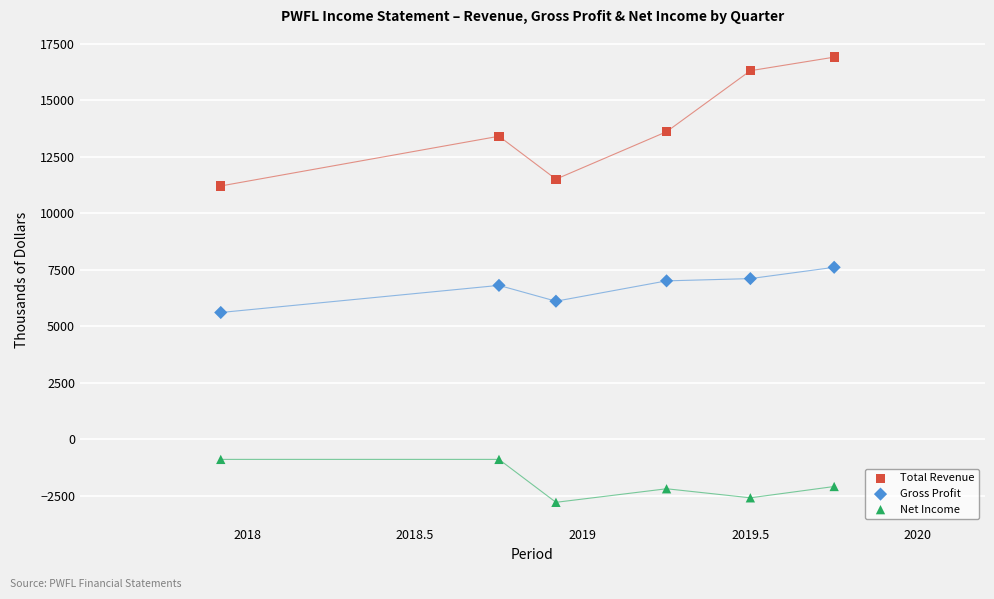

Which series contains the lowest Y value?

Net Income